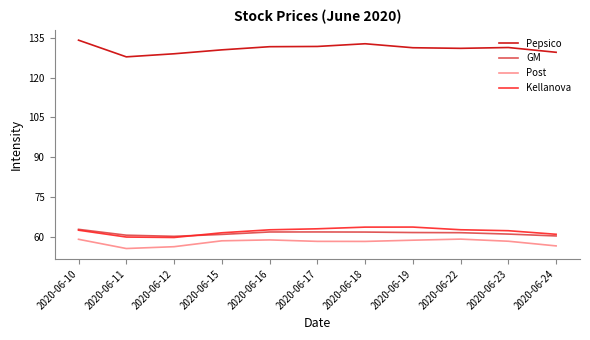

What is the difference between the highest and lowest values at 2020-06-17?

73.5